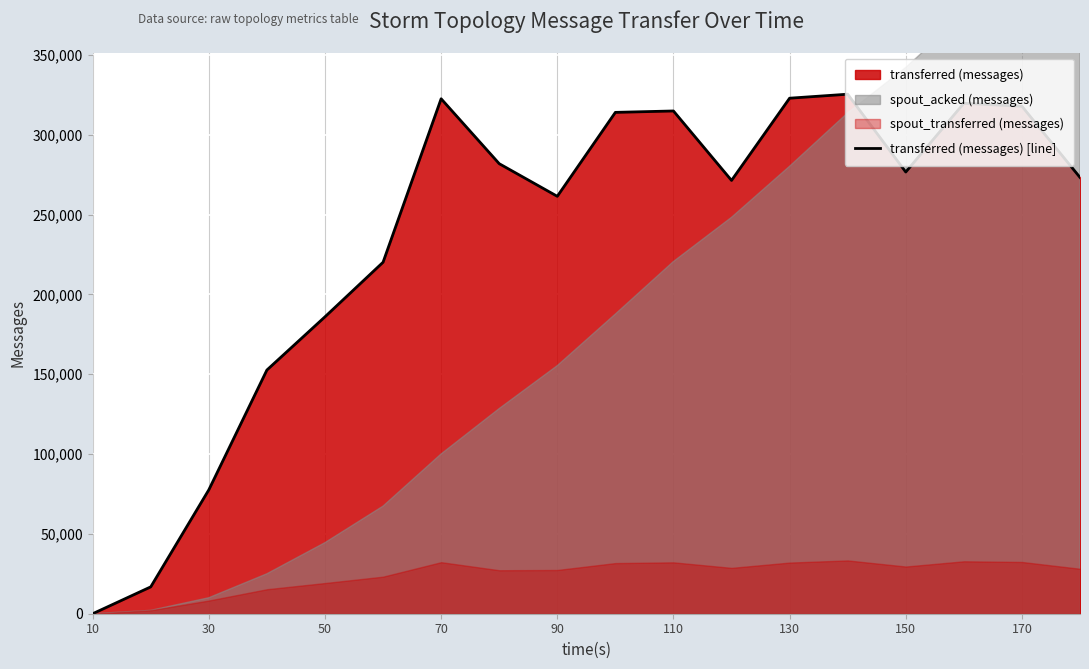

The value of transferred (messages) [line] at 130 is 78770. True or false?

False